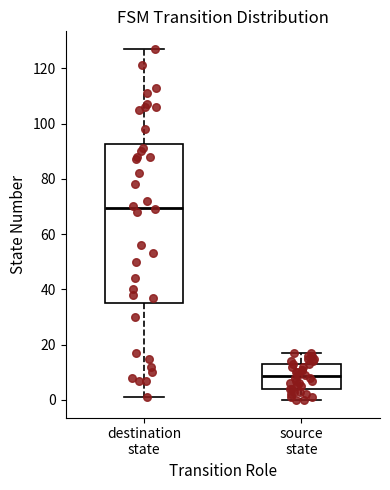

Reading left to right, transcribe this box plot: for each box, give where its median line is, the range the box spans, and where its two whiskers end, as read against the y-axis. The values are not printed on the chart, so give them approximately, as read against the axis.

destination state: median 70, box 36 to 92, whiskers 2 to 128
source state: median 8, box 4 to 14, whiskers 0 to 18